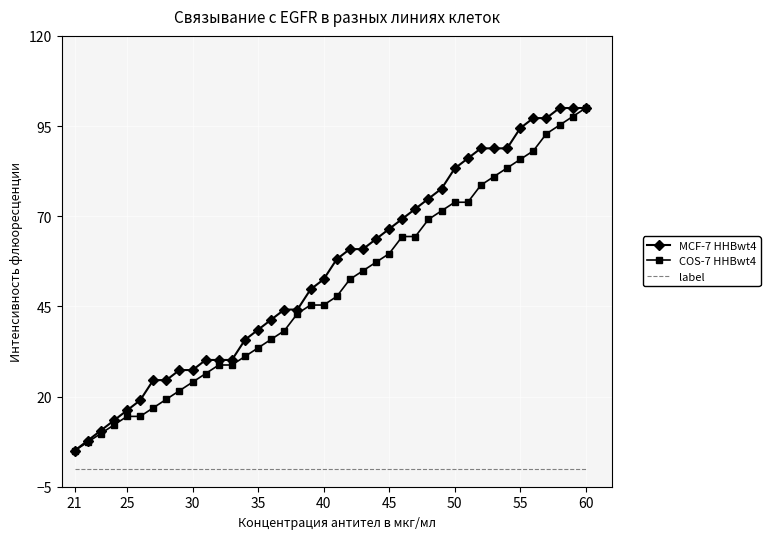

Which series has the largest total across all categories?

MCF-7 HHBwt4